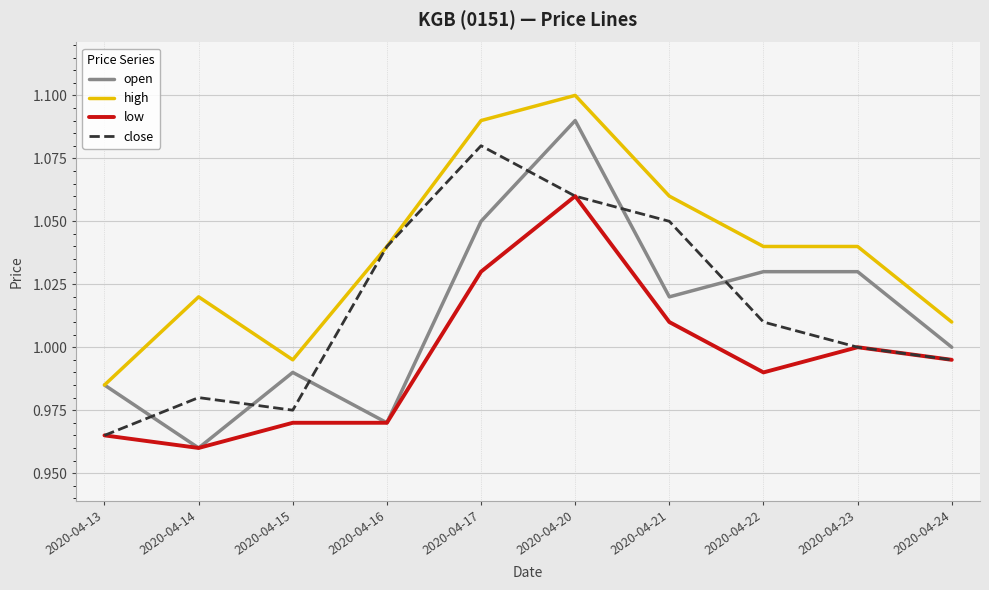

Does the chart display data point markers on the line(s)?

No